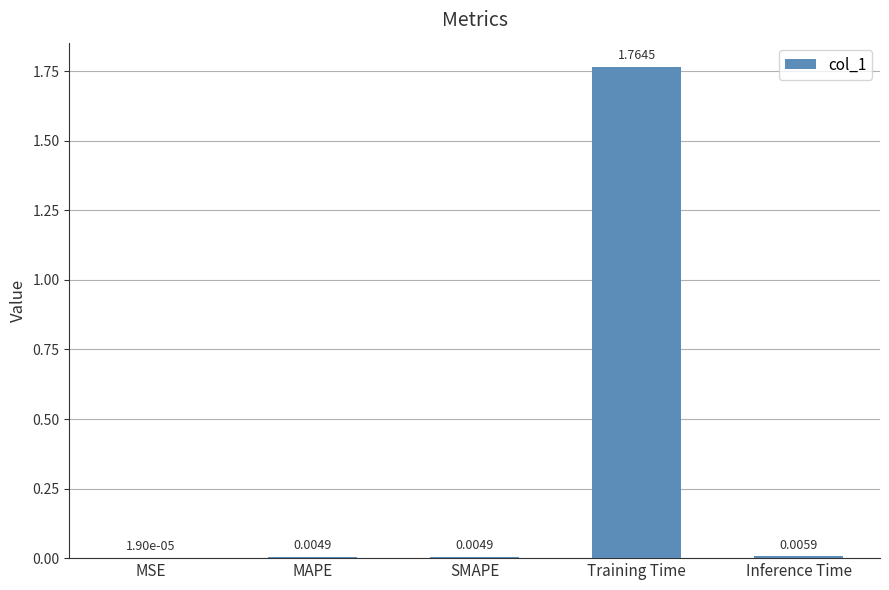

At which label is the value closest to 0?

MSE